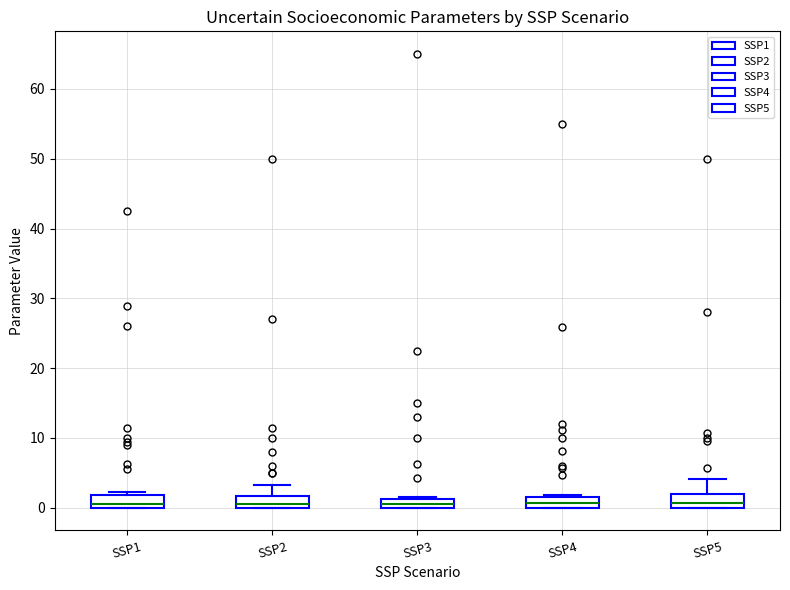

Where is the lower edge of the box for SSP5 on the y-axis? The values are not printed on the chart, so give them approximately, as read against the axis.

0